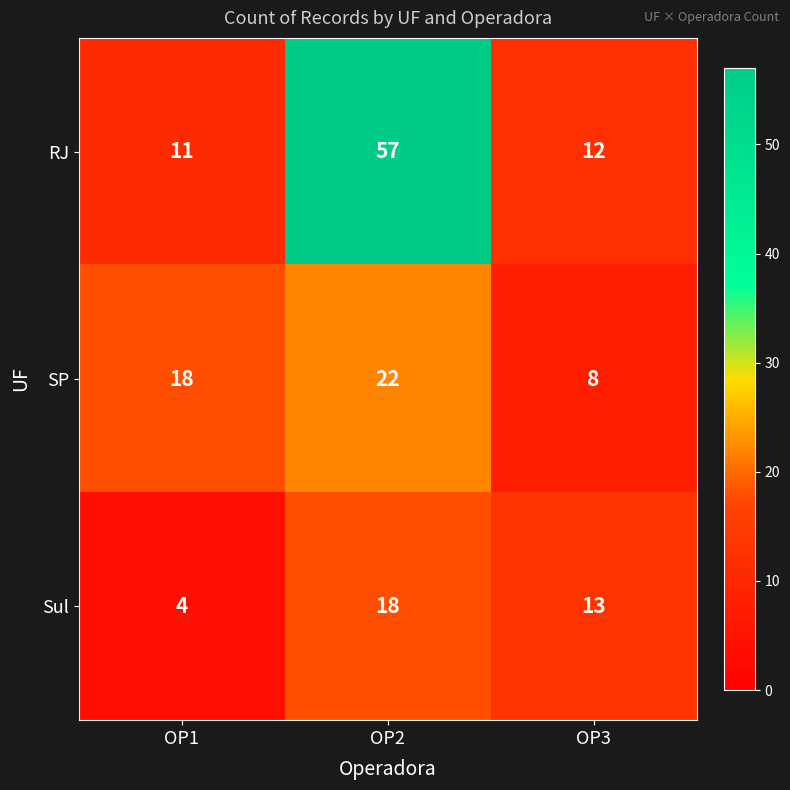

What is the total value across all series at OP1?

33